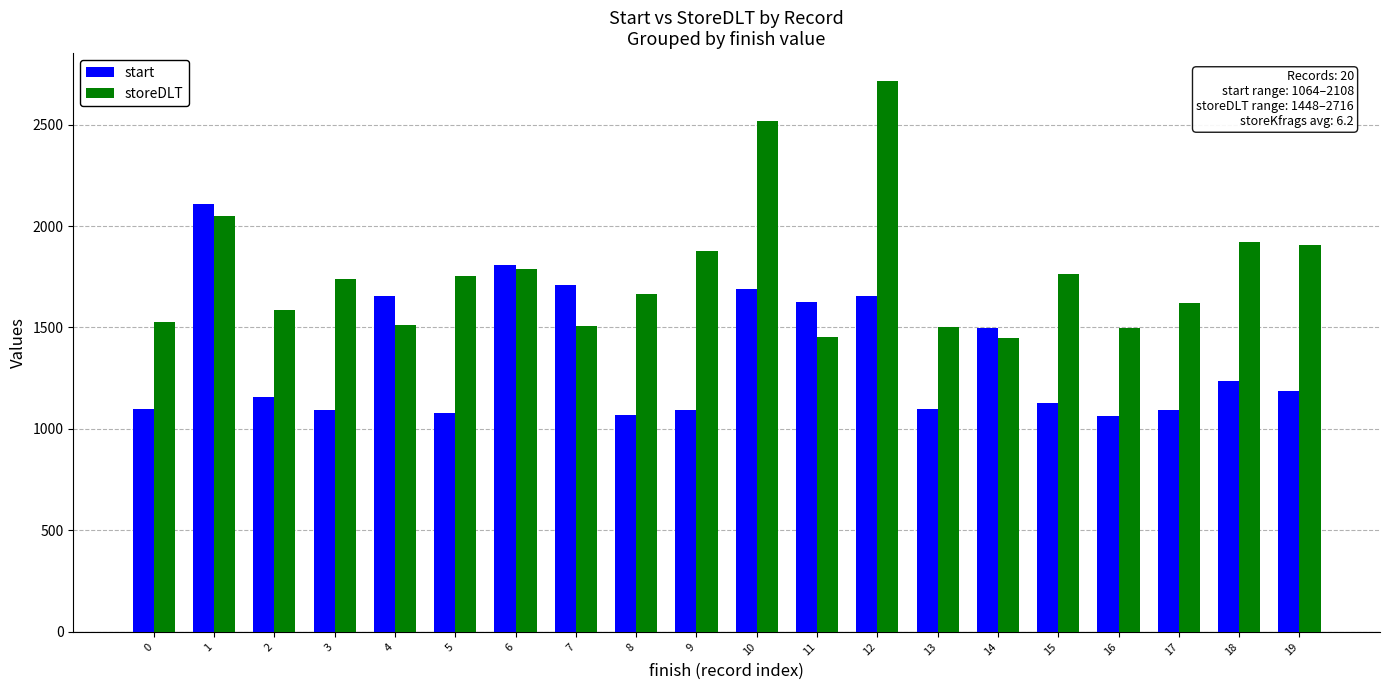

Which series has the widest spread of values?

storeDLT